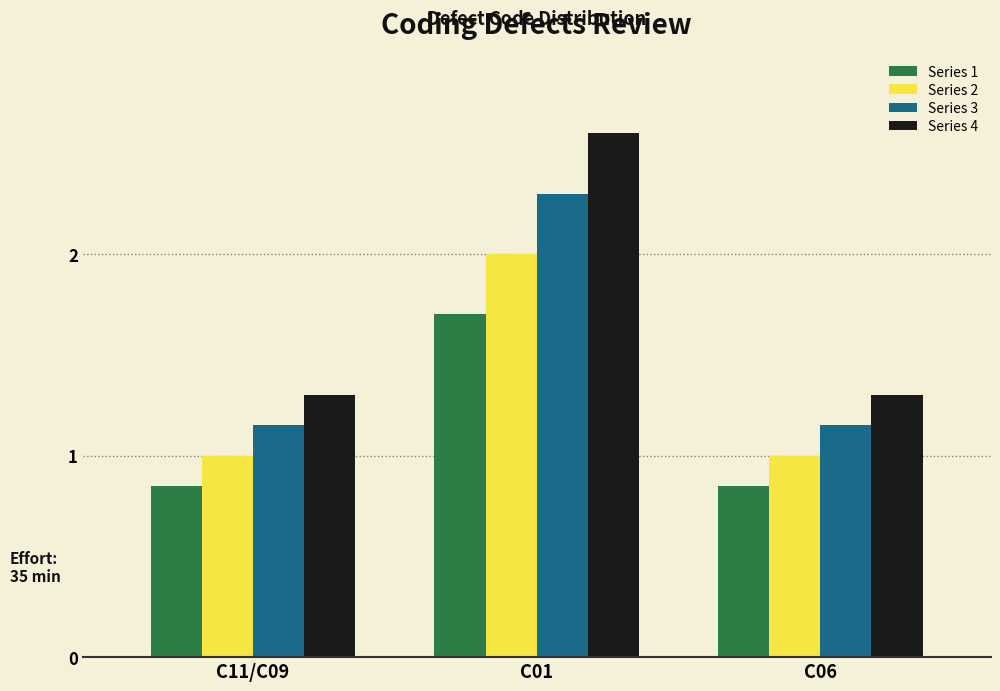

Rank the series by their average value, from lowest to highest.

Series 1, Series 2, Series 3, Series 4